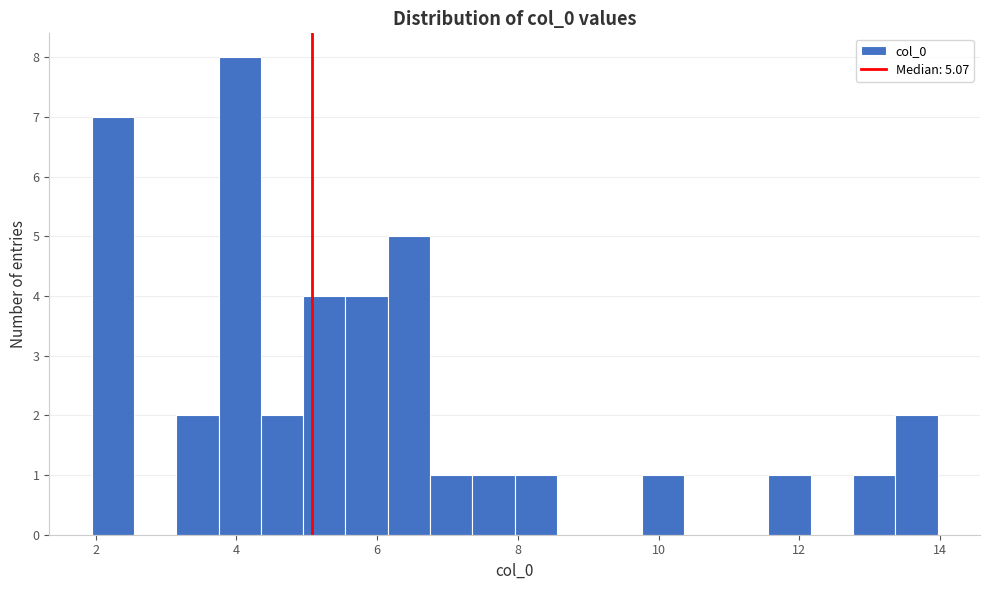

Around what value on the x-axis is the tallest bar? Give the approximate position of its centre, as read against the axis.

4.0